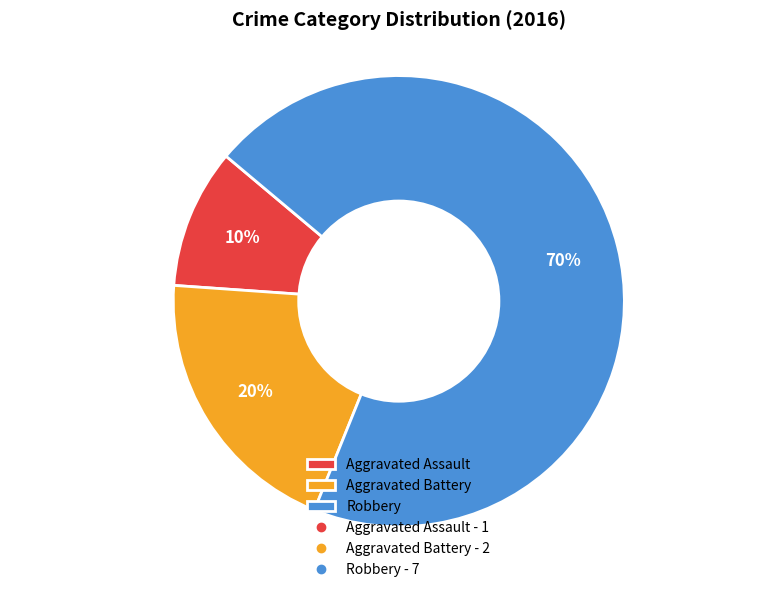

Approximately how many times larger is the value at Aggravated Assault compared to Robbery?

0.1